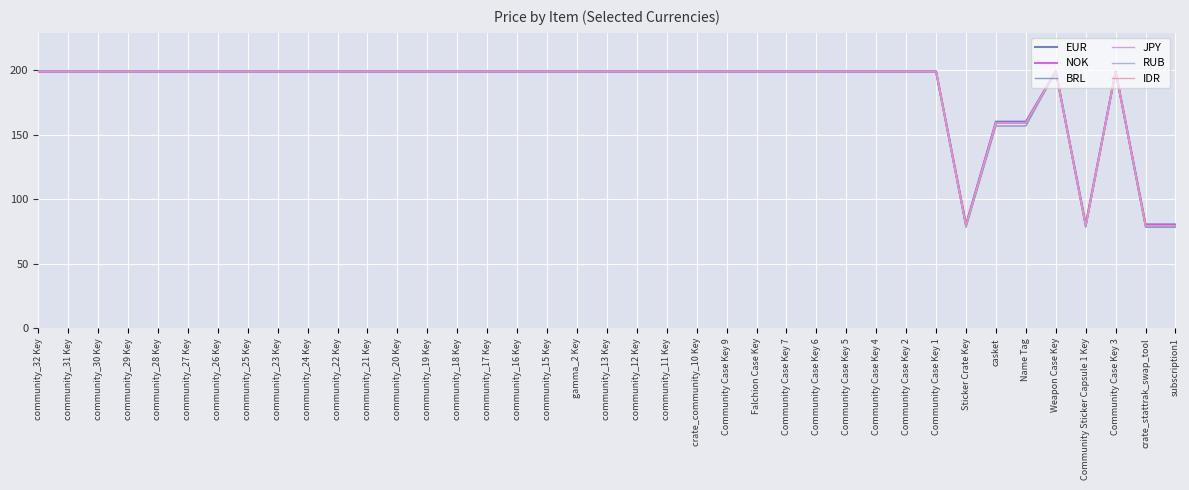

The EUR series shows 199.0 at Community Case Key 4. True or false?

True